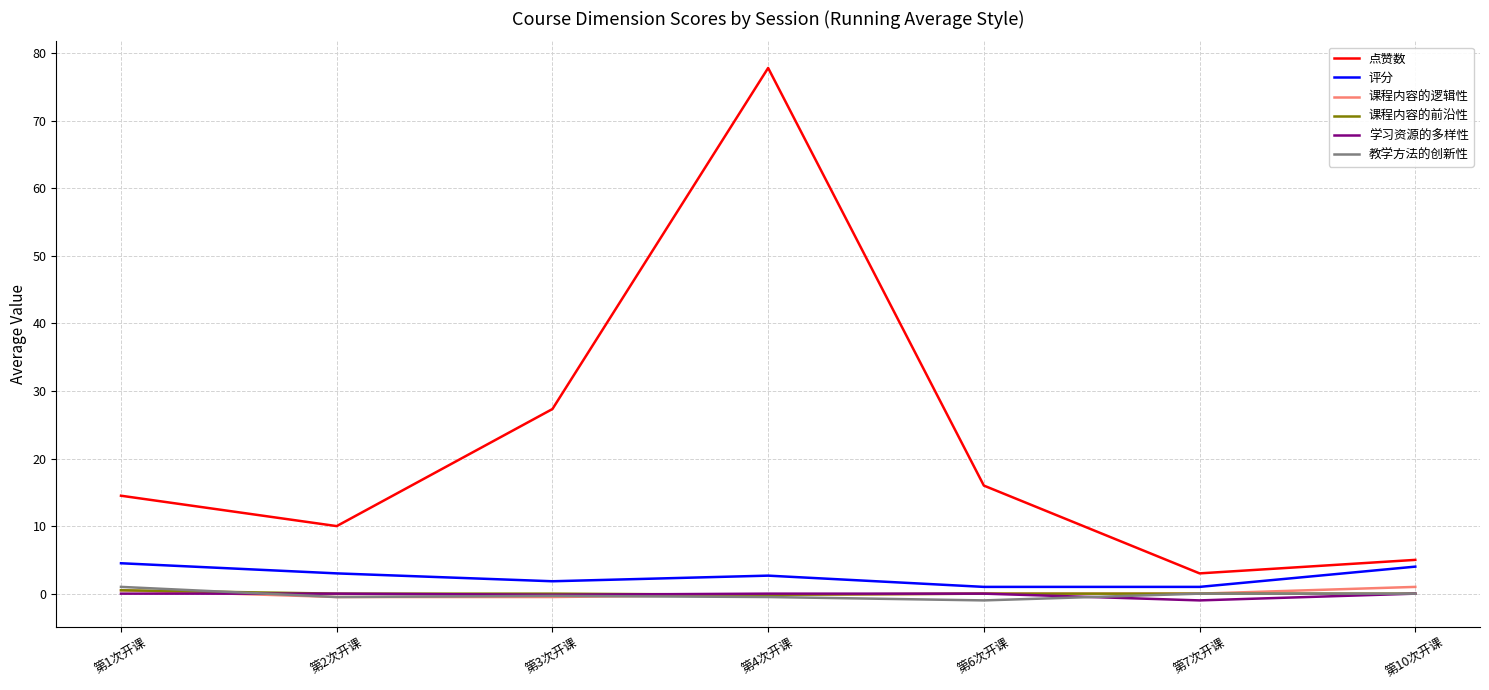

True or false: 课程内容的逻辑性 and 点赞数 cross at least once.

False